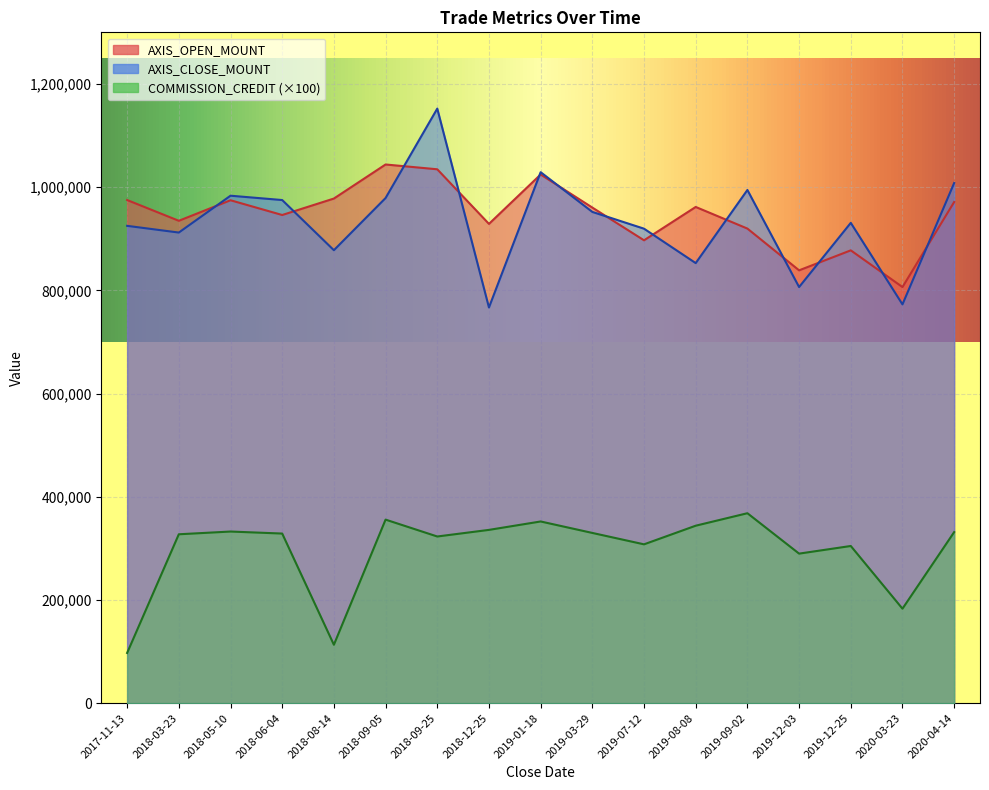

What is the difference between the COMMISSION_CREDIT values at 2018-03-23 and 2018-09-25?

4300